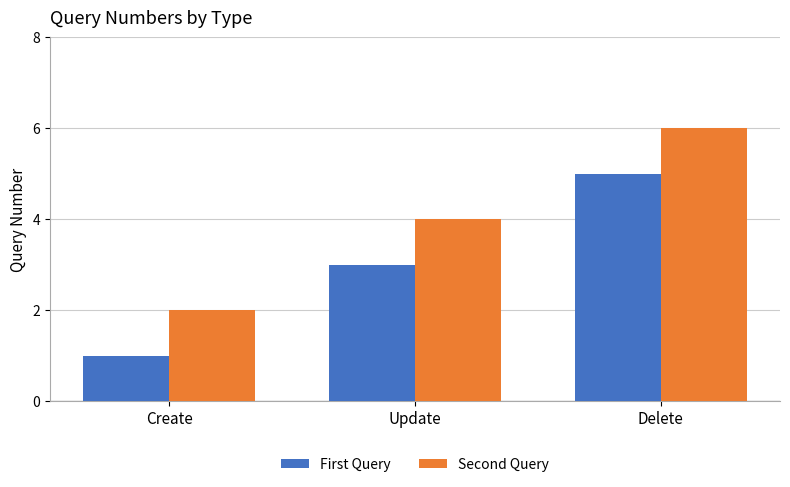

The Second Query series shows 1 at Delete. True or false?

False